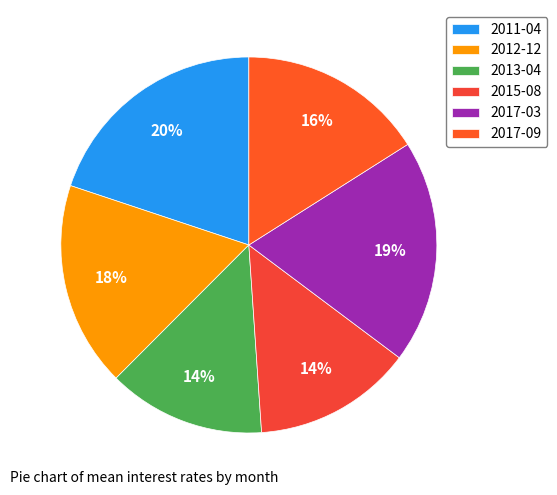

Is it true that 2012-12 is 10% of the pie?

False